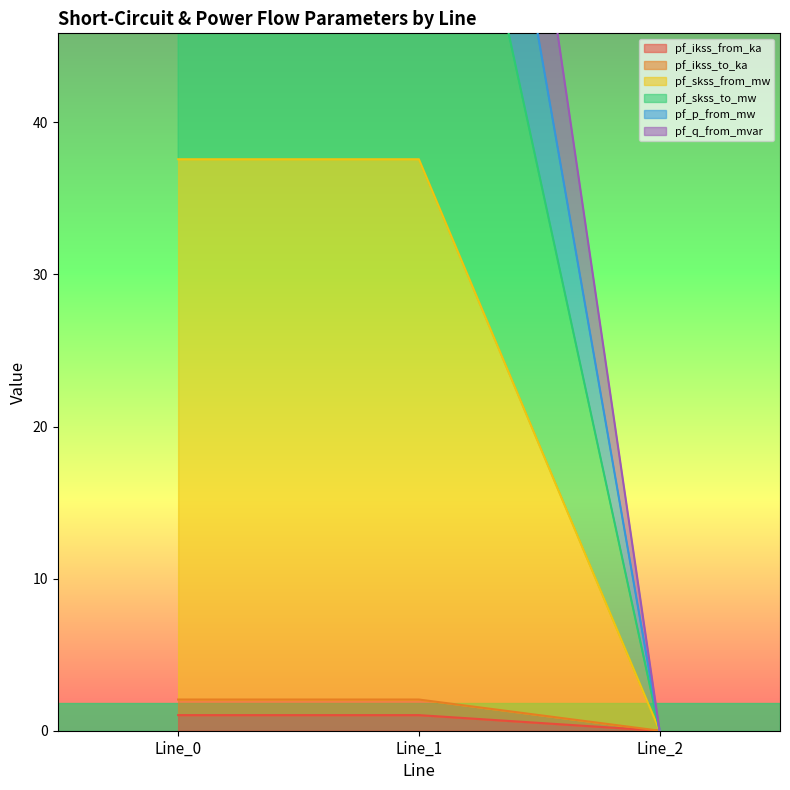

At how many categories does at least one series exceed 27?

2